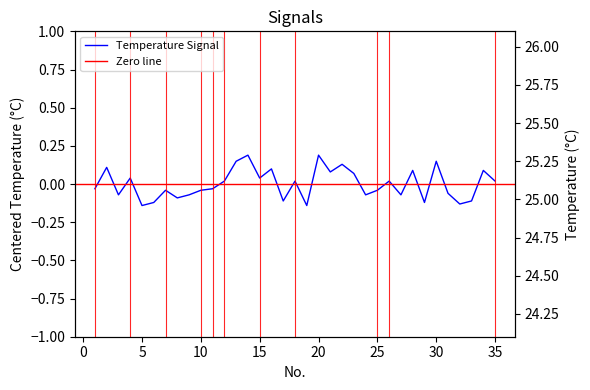

Where is the first local maximum?

2